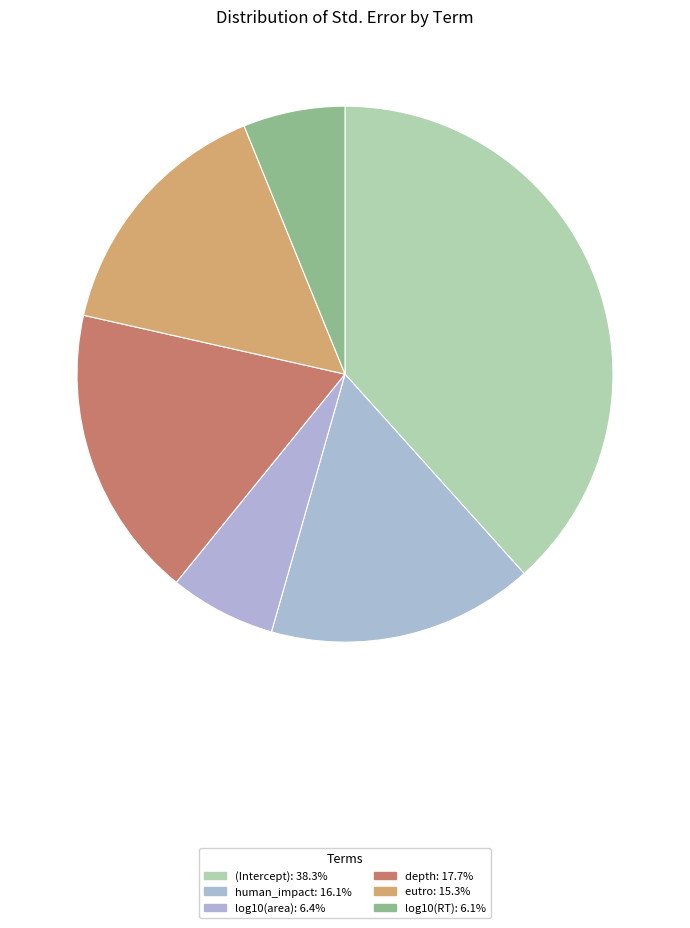

How many segments does this pie chart have?

6